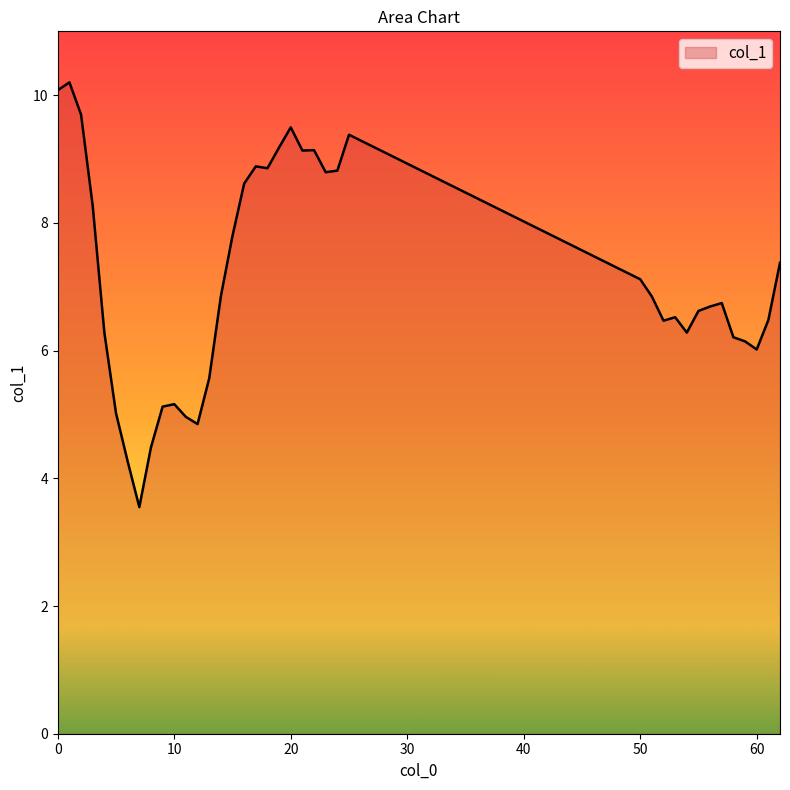

What is the difference between the maximum and minimum values?

6.7